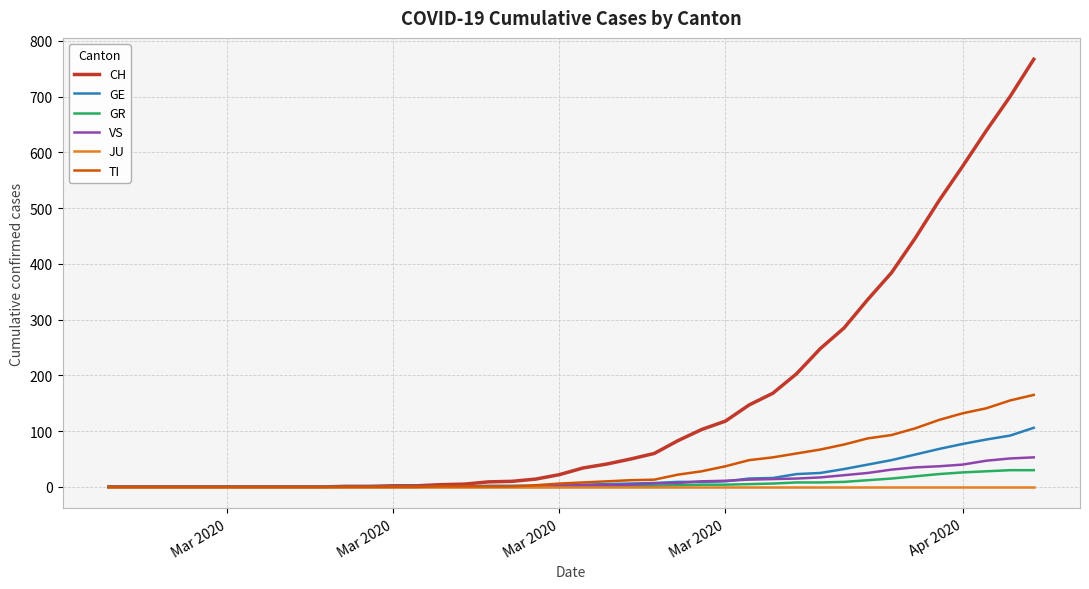

Rank the series by their maximum value, from lowest to highest.

JU, GR, VS, GE, TI, CH